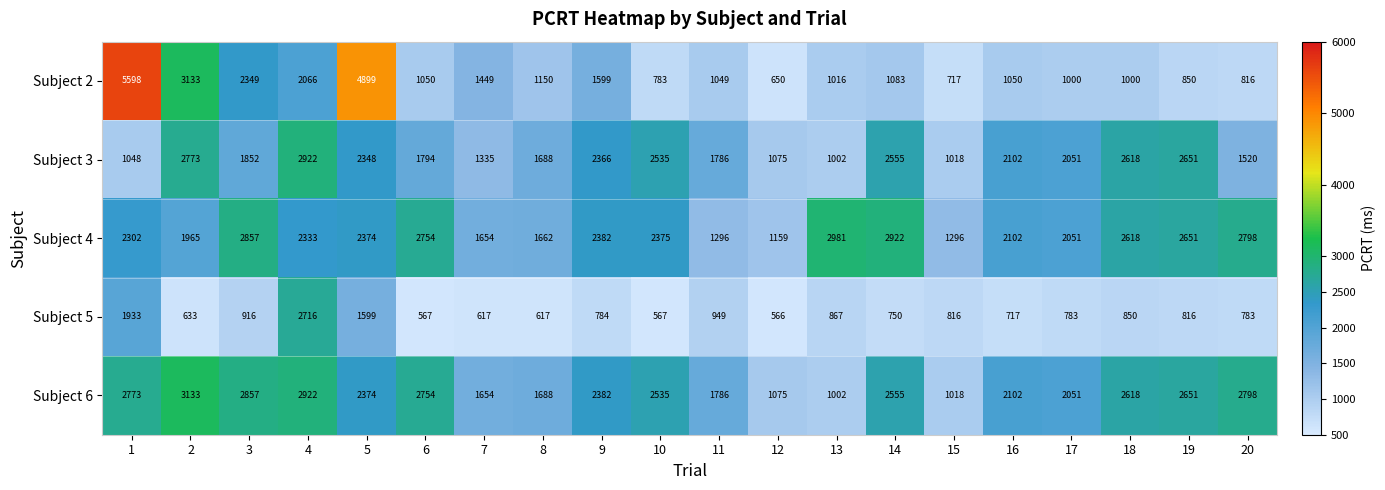

At which category is the sum across all series the highest?

1